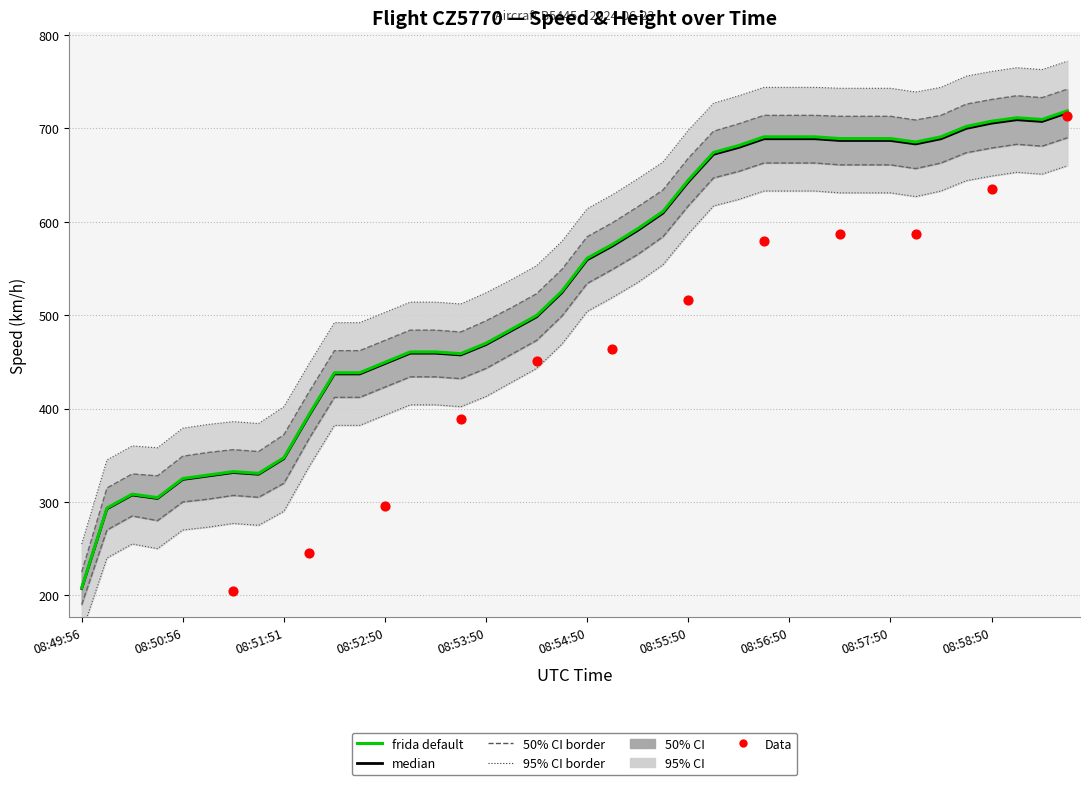

What is the change in value from 08:53:35 to 08:56:50?

+231.5